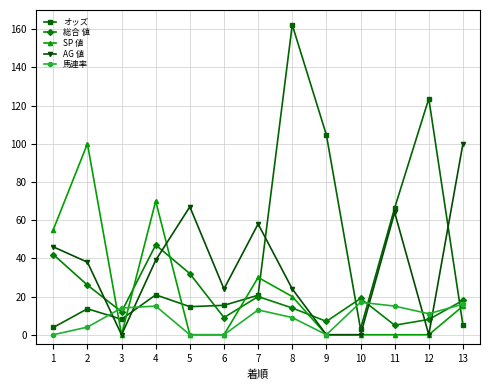

What is the difference between the maximum and minimum values in the SP 値 series?

100.0